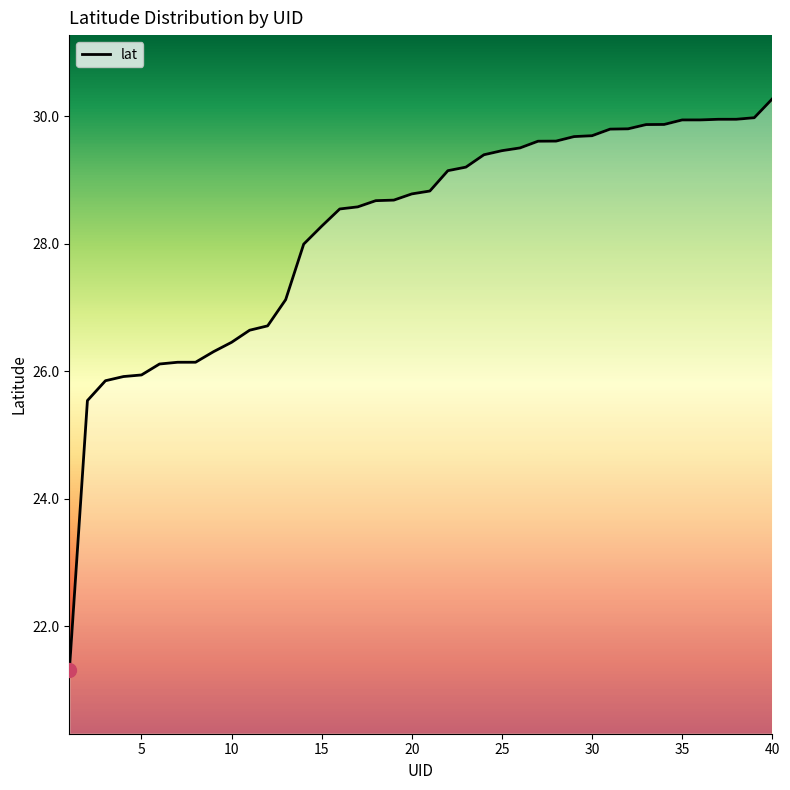

What is the minimum value shown in the chart?

21.3